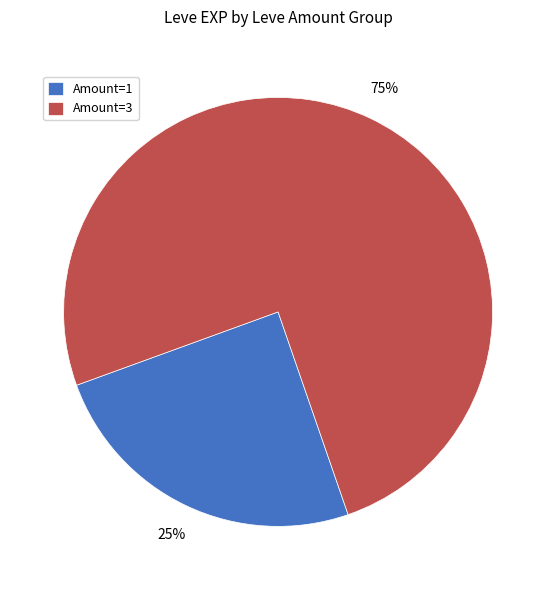

The Amount=1 slice represents 25% of the pie. True or false?

True